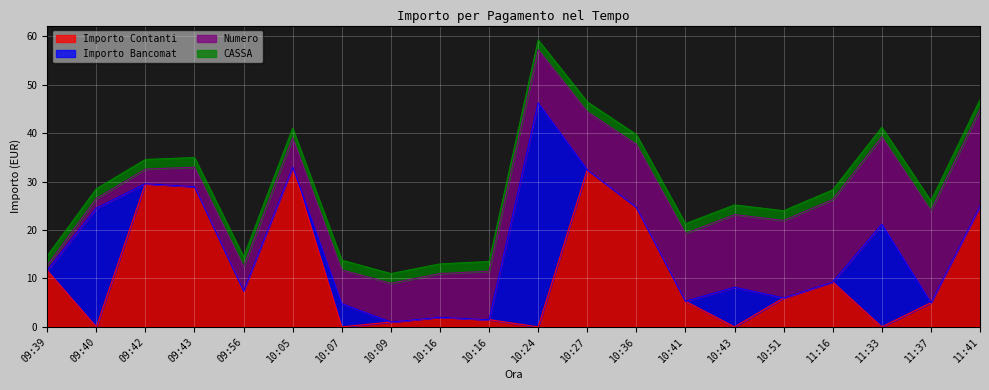

True or false: Importo Contanti has more than 2 points higher than both neighbors.

True